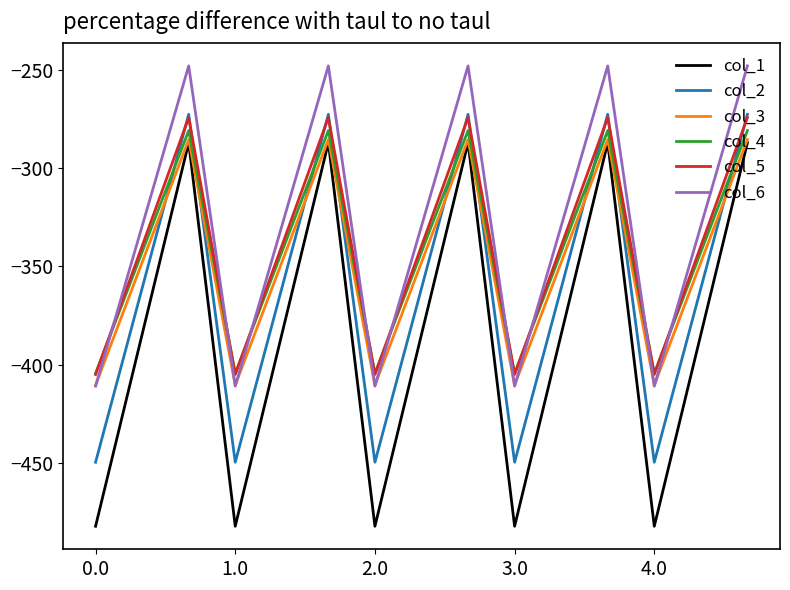

True or false: col_1 has more than 1 interior local peaks.

True